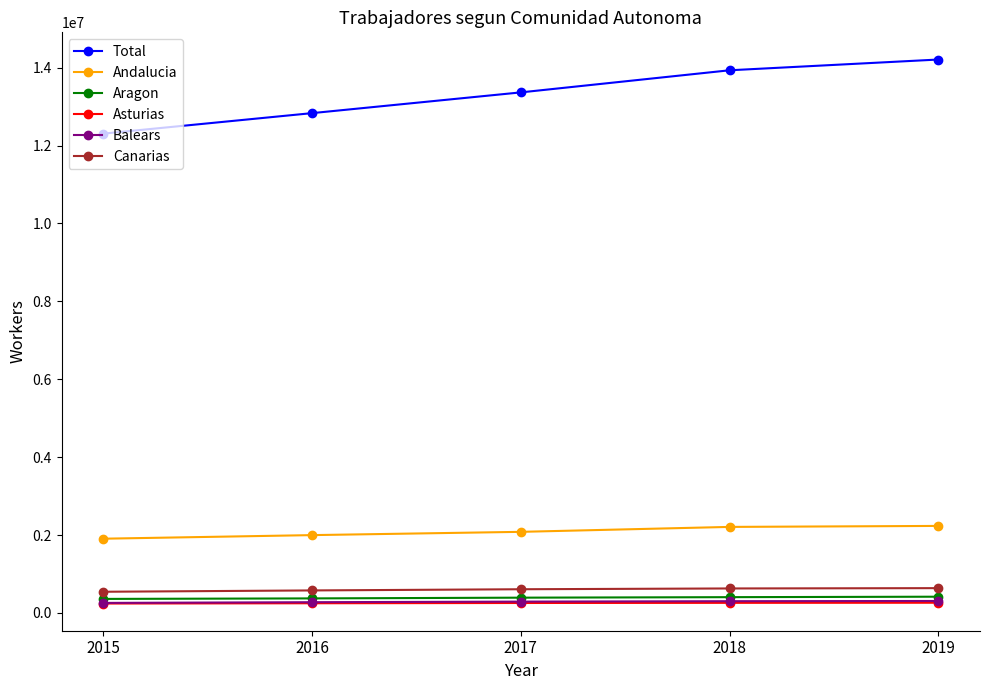

Is it true that Balears equals 291708 at 2017?

True